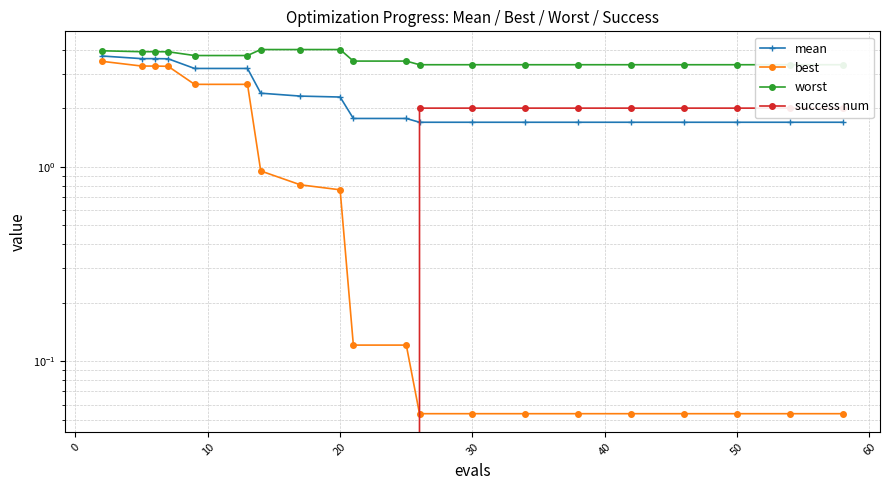

The value of best at 18 is 0.1. True or false?

False